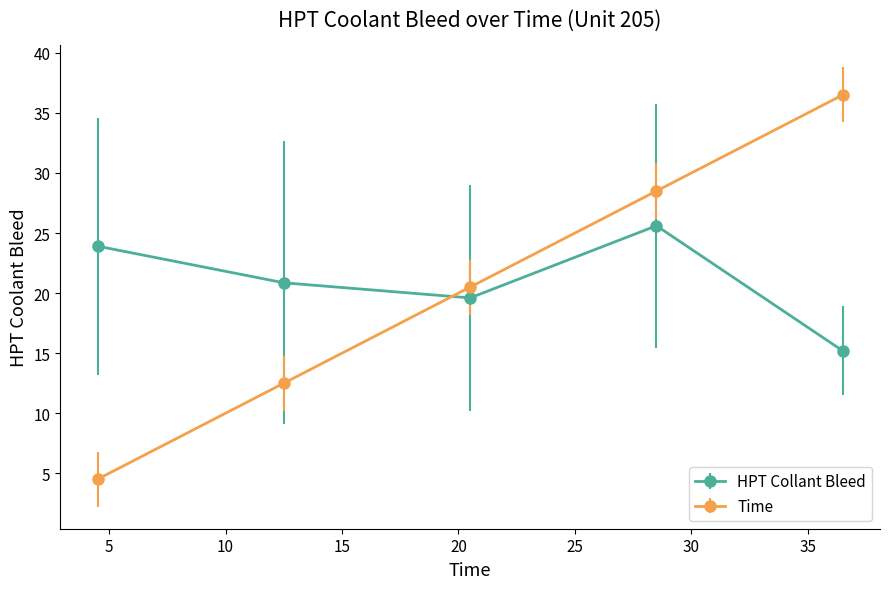

Which series ends up on top after the final intersection of HPT Collant Bleed and Time?

Time